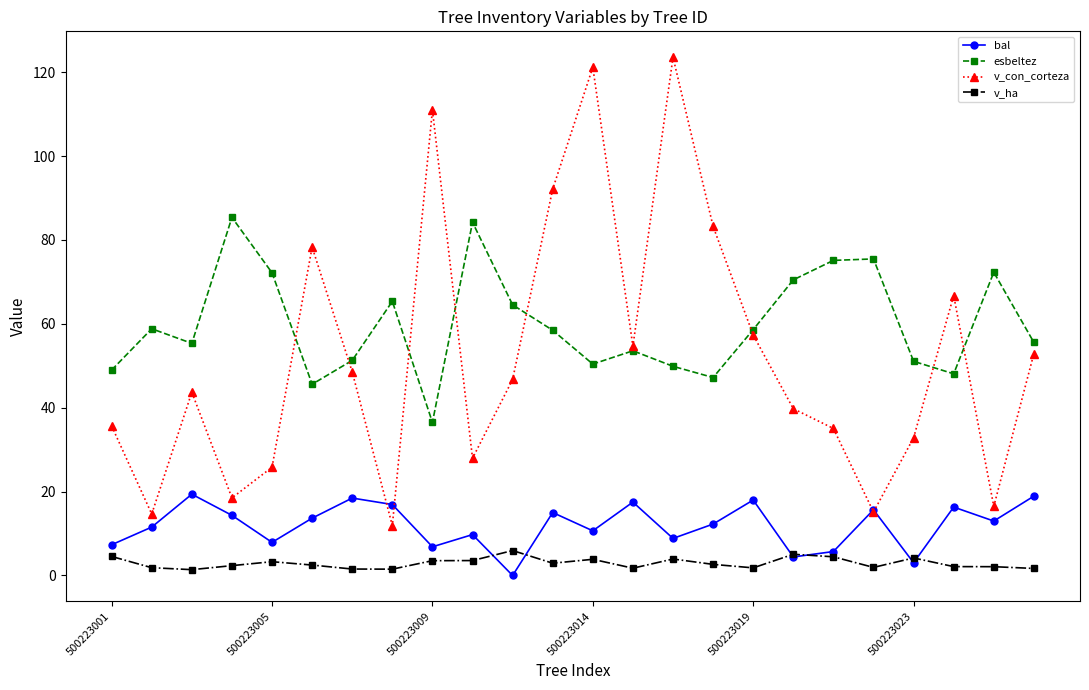

What is the value of the v_con_corteza point at the 4th from the left?

18.5